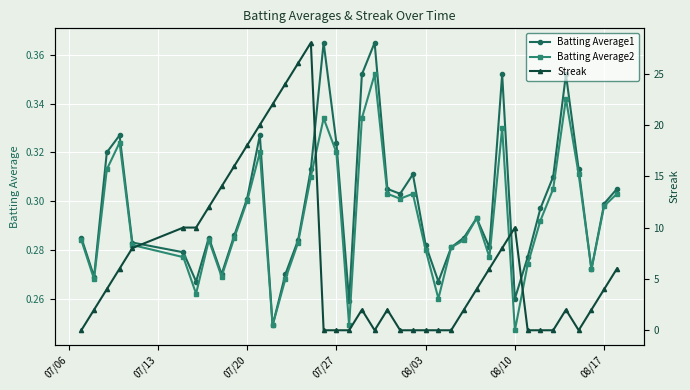

Which series has the largest range (max minus min)?

Streak